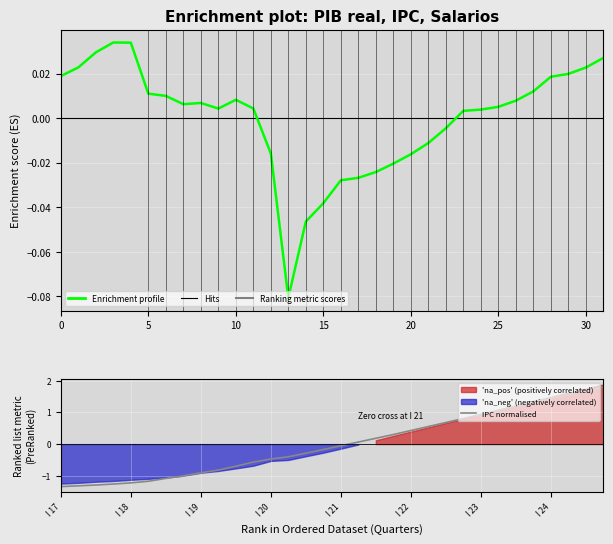

Between 0 and 10, which series saw the biggest shift?

IPC normalised